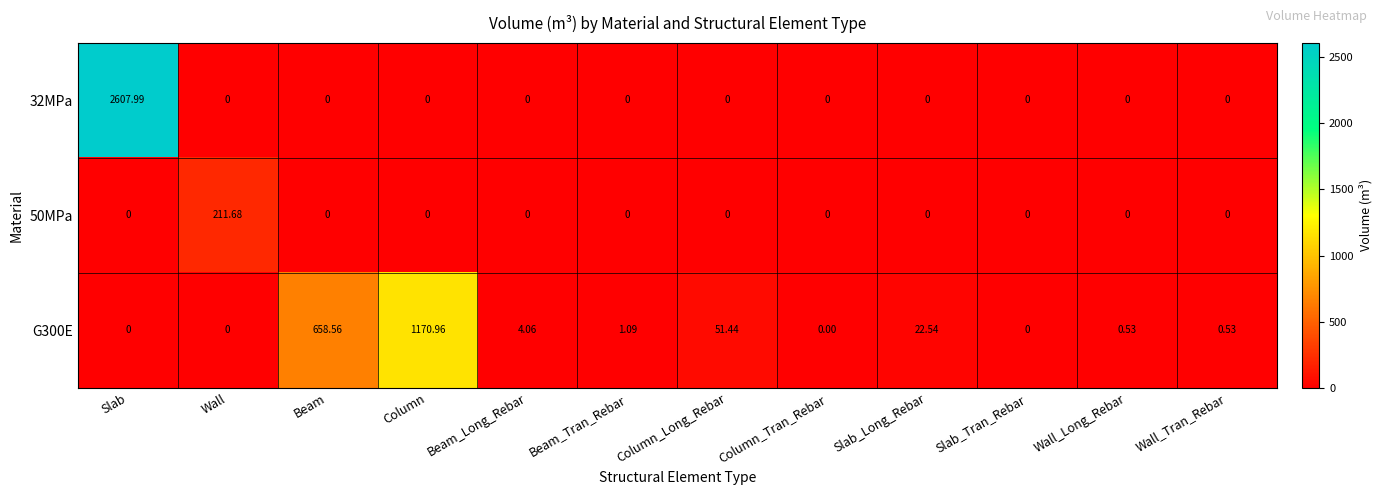

Rank the series by their maximum value, from highest to lowest.

32MPa, G300E, 50MPa